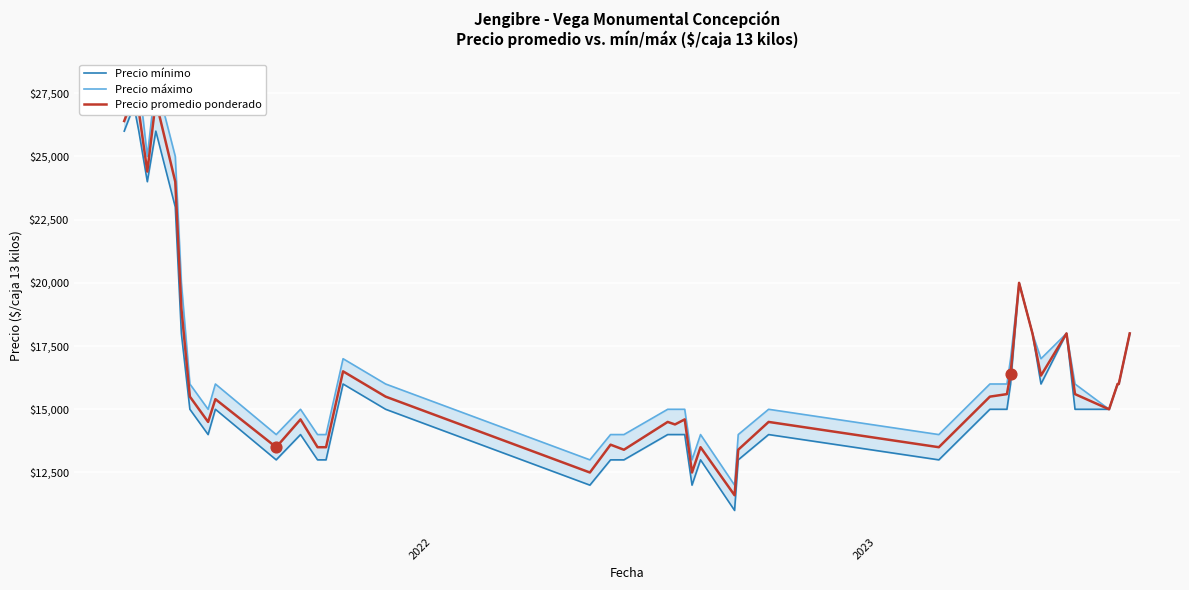

Which series has the largest Y range (max minus min)?

Precio mínimo